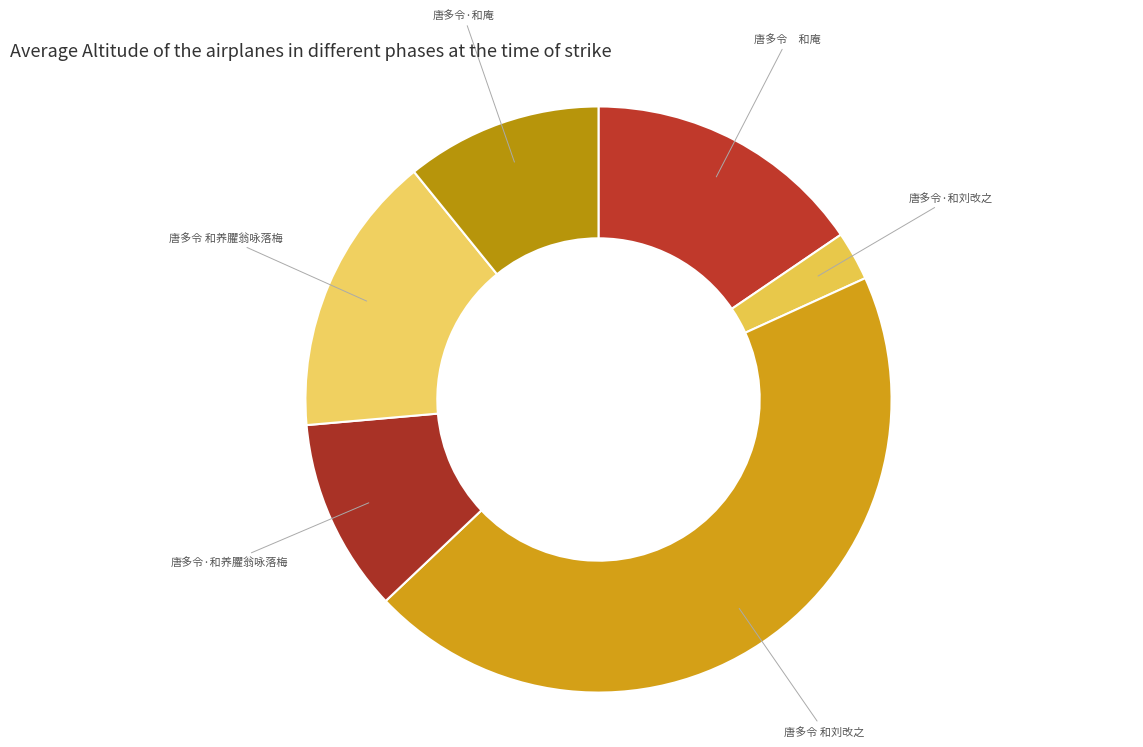

Count the number of slices in the pie.

6